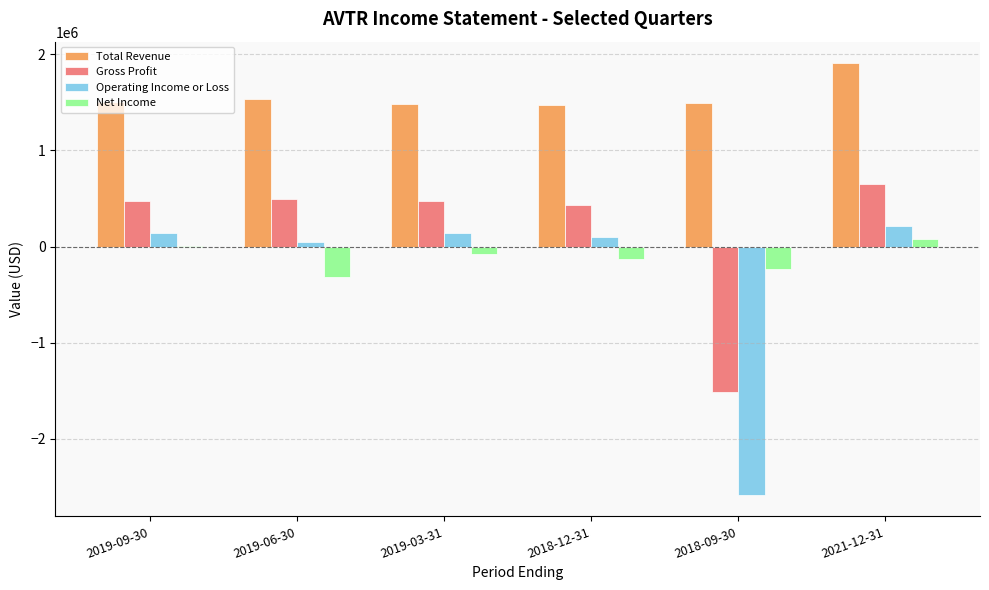

Where does the Operating Income or Loss series first go above 137600?

2019-09-30